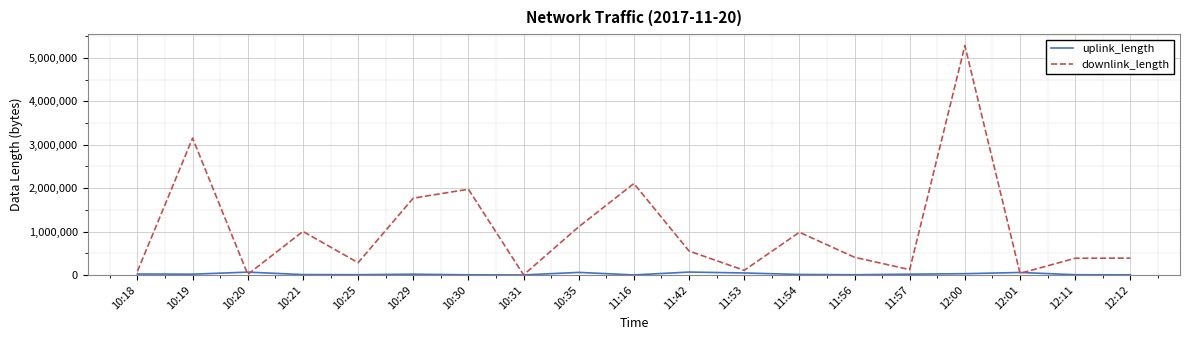

Is this an area chart (filled region under the line)?

No